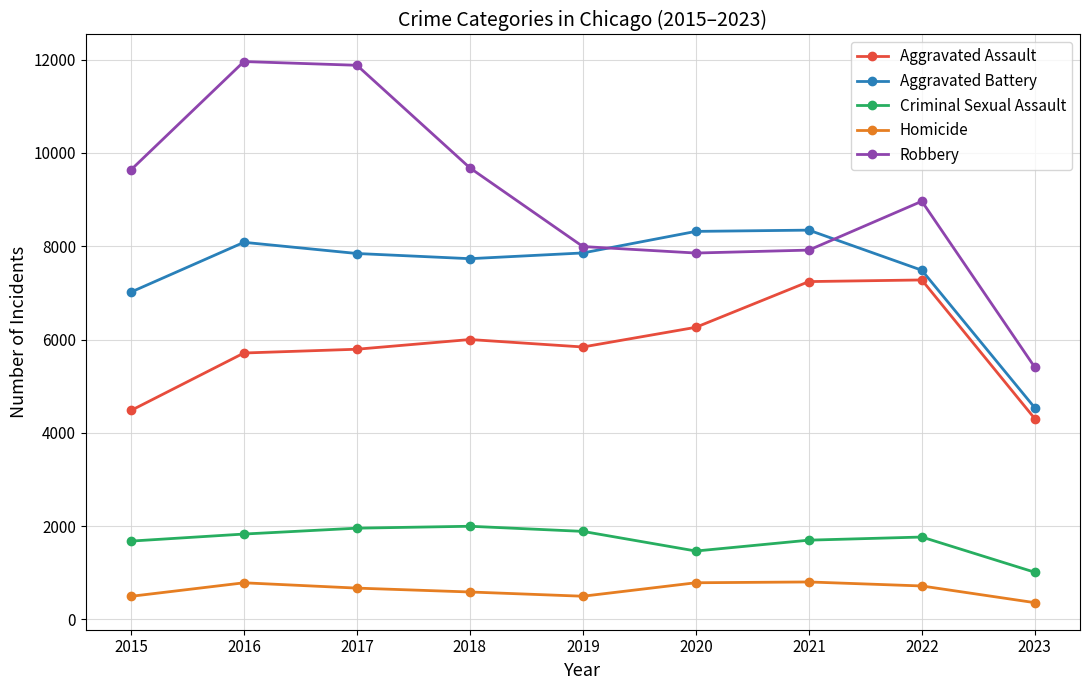

What is the sum of the Robbery values at 2022 and 2019?

16959